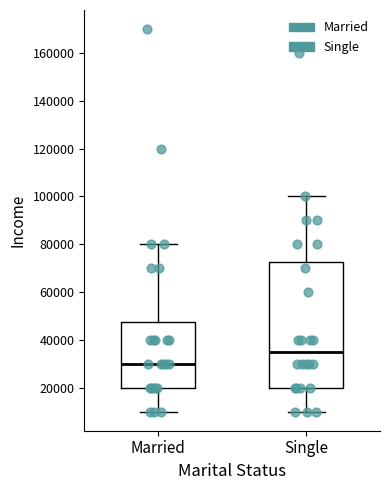

Where does the upper whisker of the box for Single end on the y-axis? The values are not printed on the chart, so give them approximately, as read against the axis.

100000